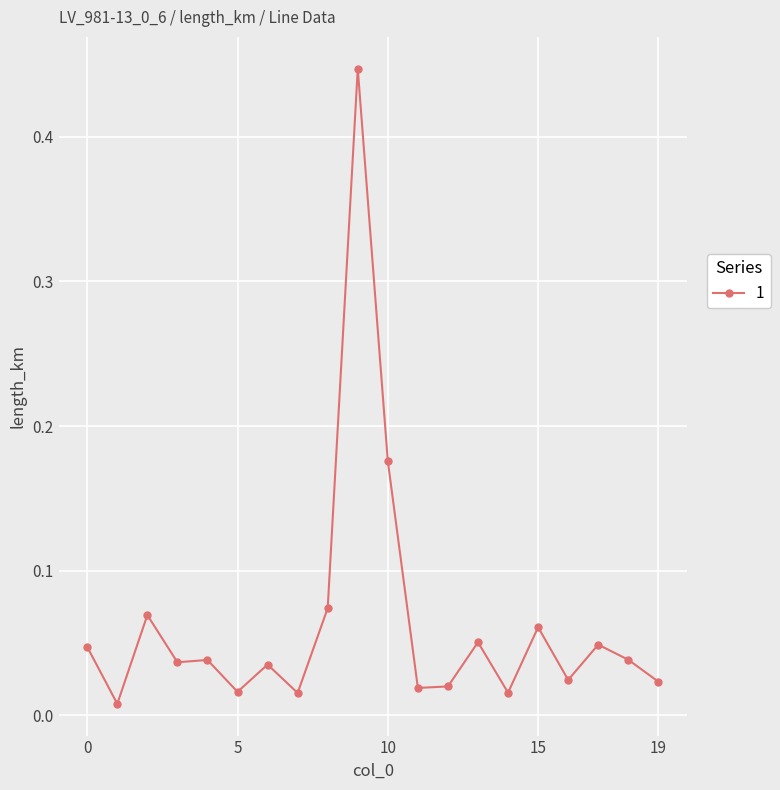

Is this an area chart (filled region under the line)?

No